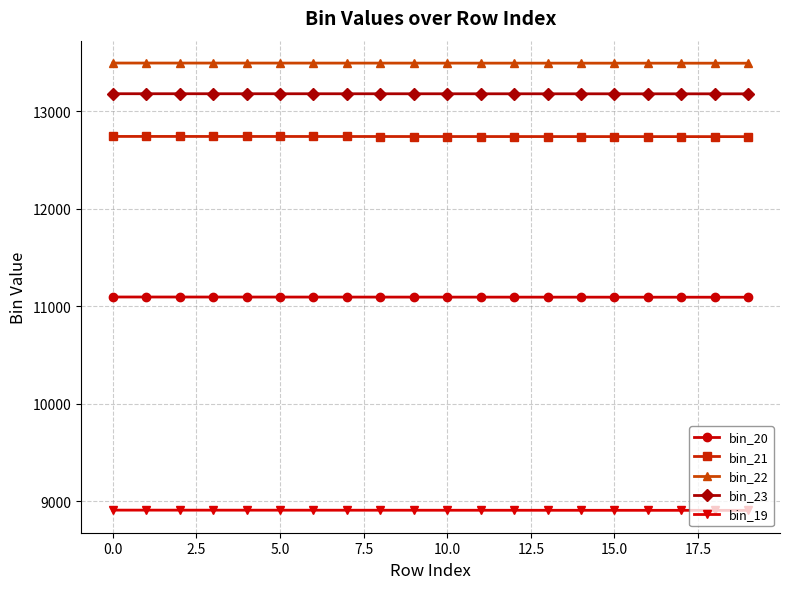

What is the sum of all bin_21 values?

254776.8